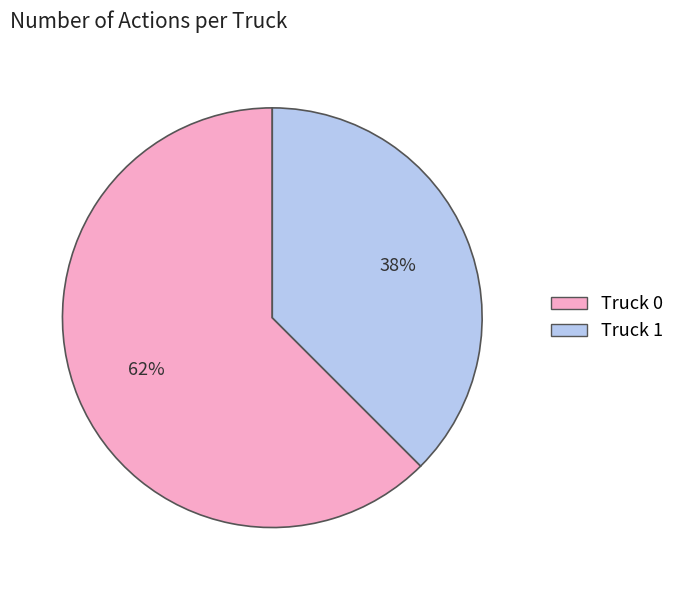

Which slice represents more than half of the pie?

Truck 0